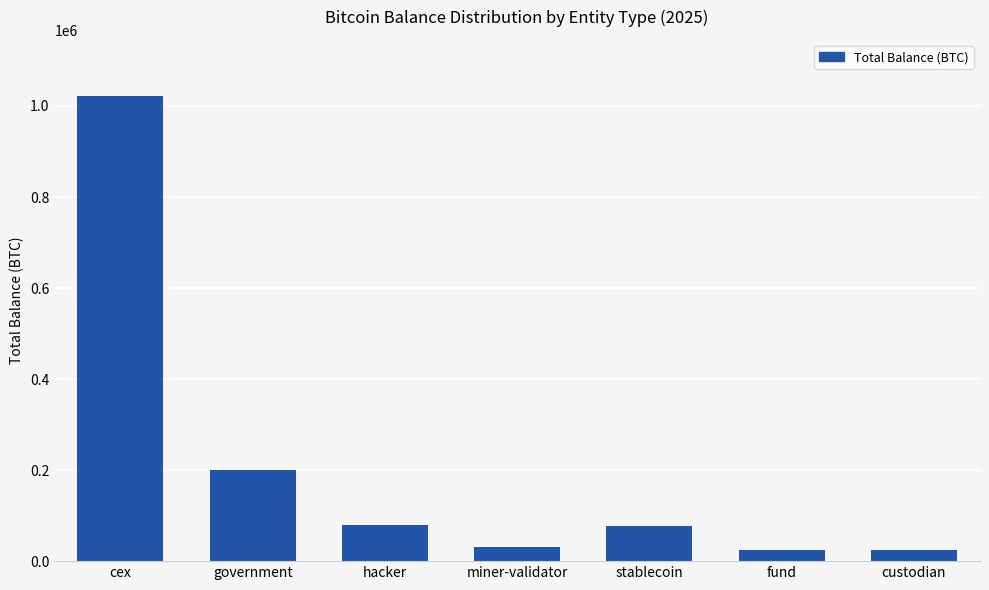

What value does the data have at miner-validator?

31643.4